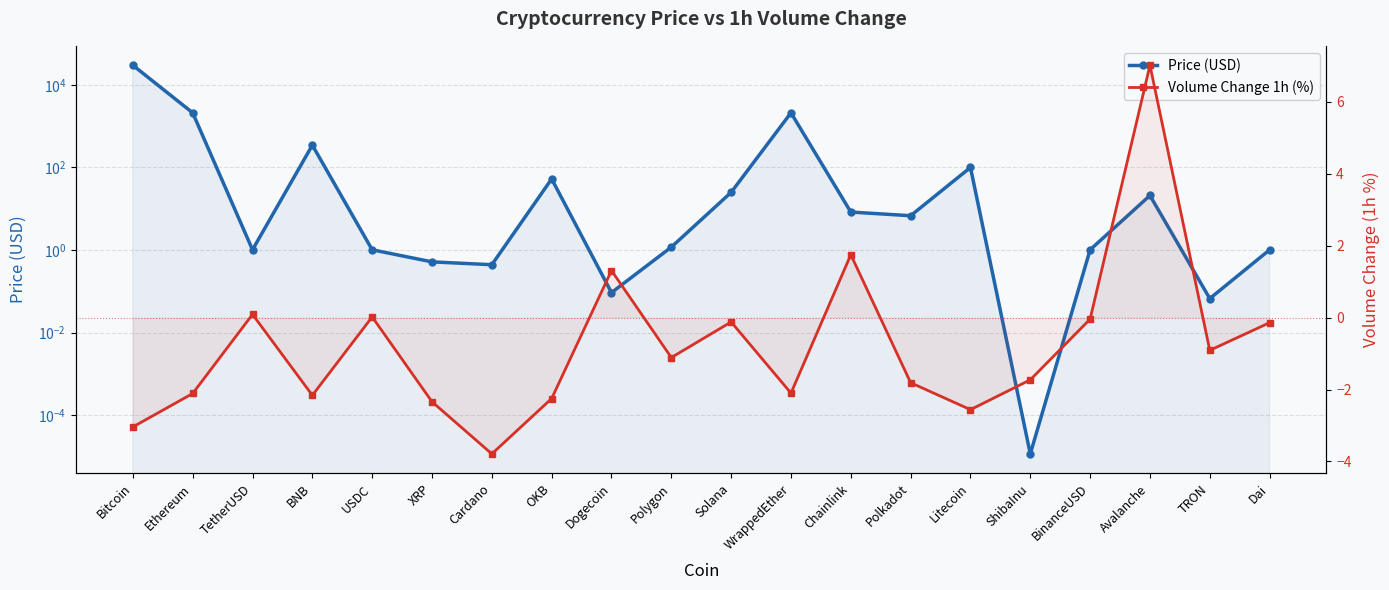

Count the number of categories in the chart.

20